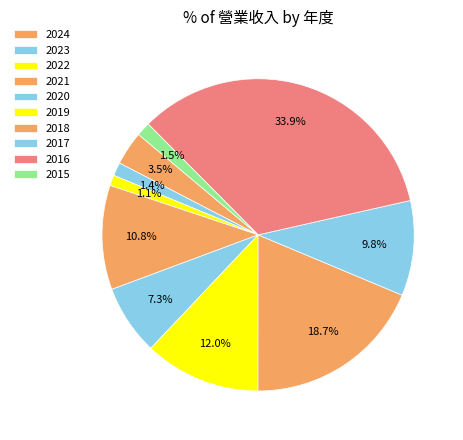

Approximately how many times larger is the value at 2017 compared to 2016?

0.3